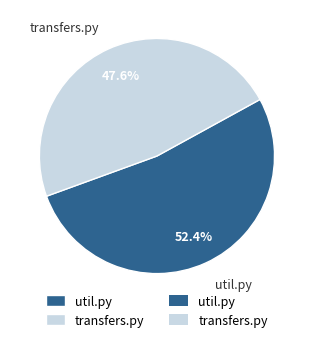

To the nearest percent, what is the difference between the transfers.py and util.py slice percentages?

5%